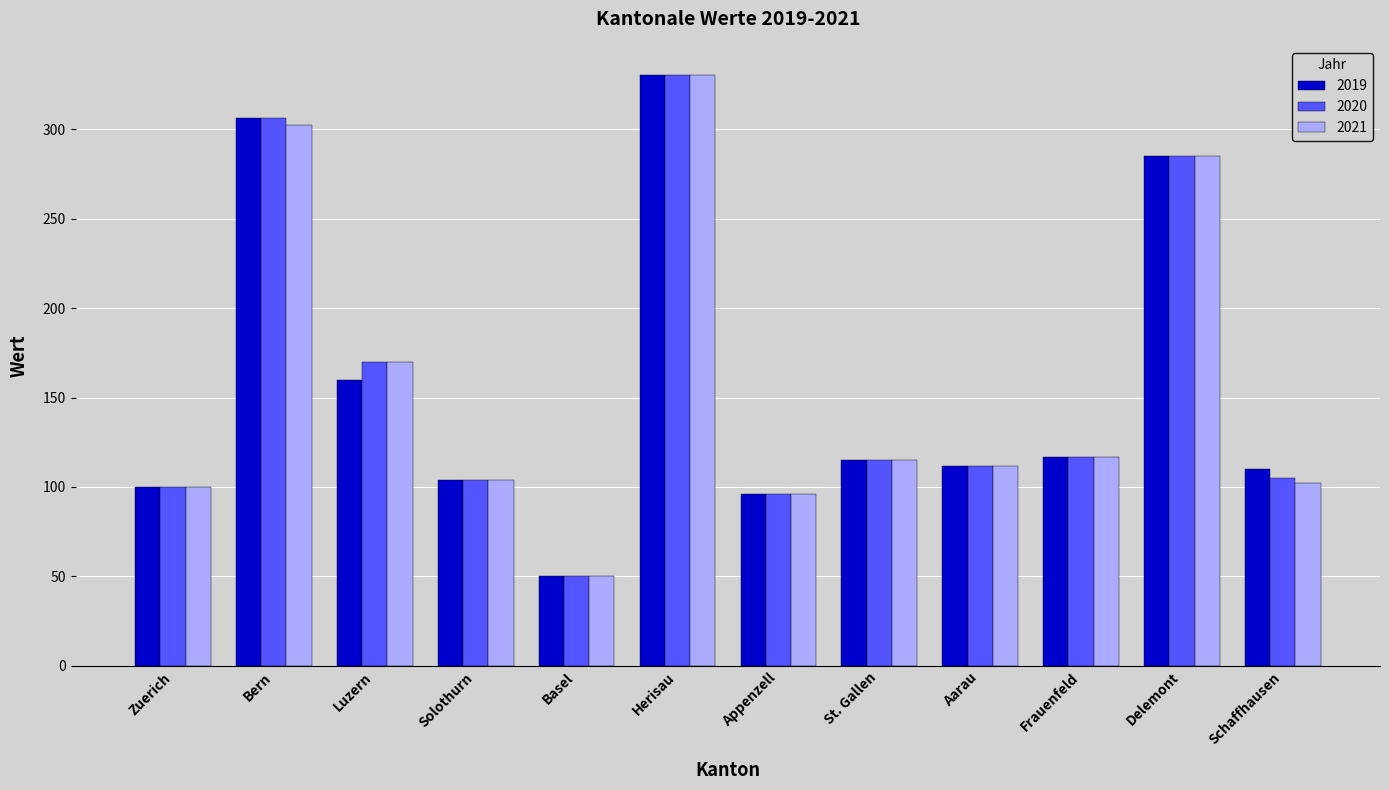

What value does the 2020 series have at Schaffhausen?

105.0